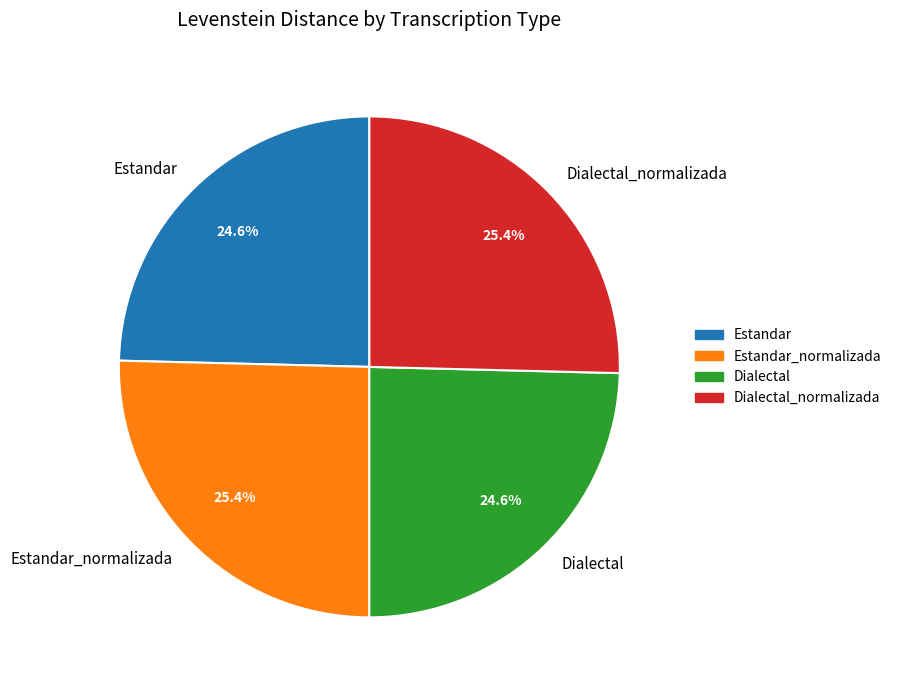

To the nearest percent, what portion does Estandar_normalizada represent?

25%